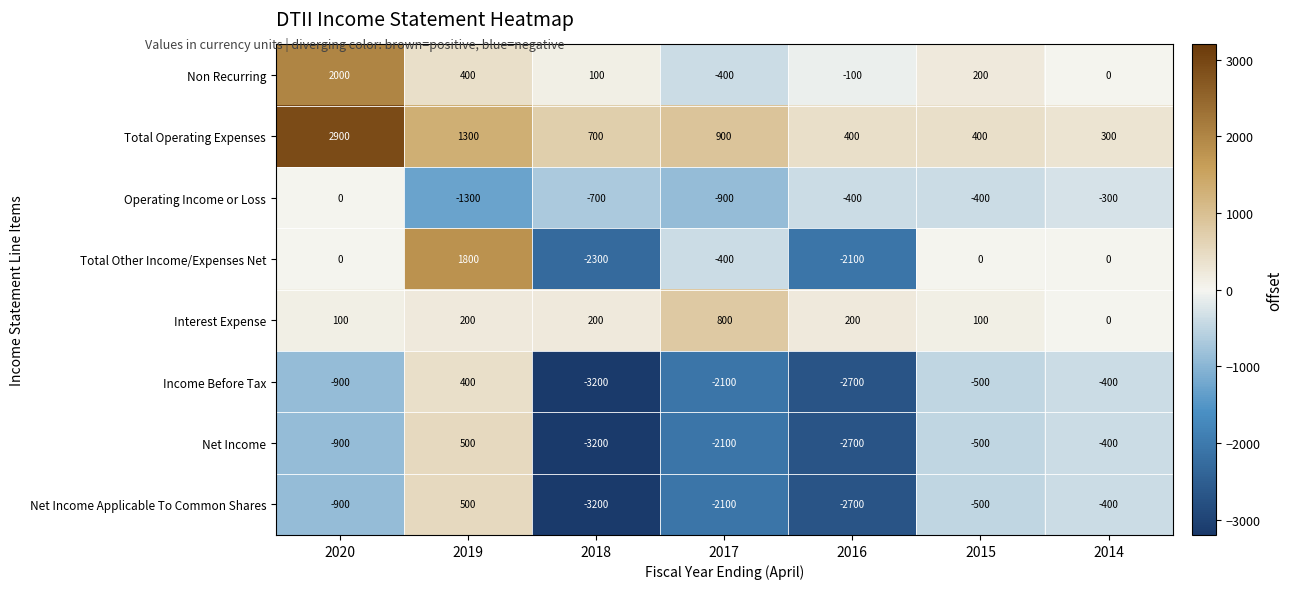

List the labels in order of Net Income value, largest first.

2019, 2014, 2015, 2020, 2017, 2016, 2018